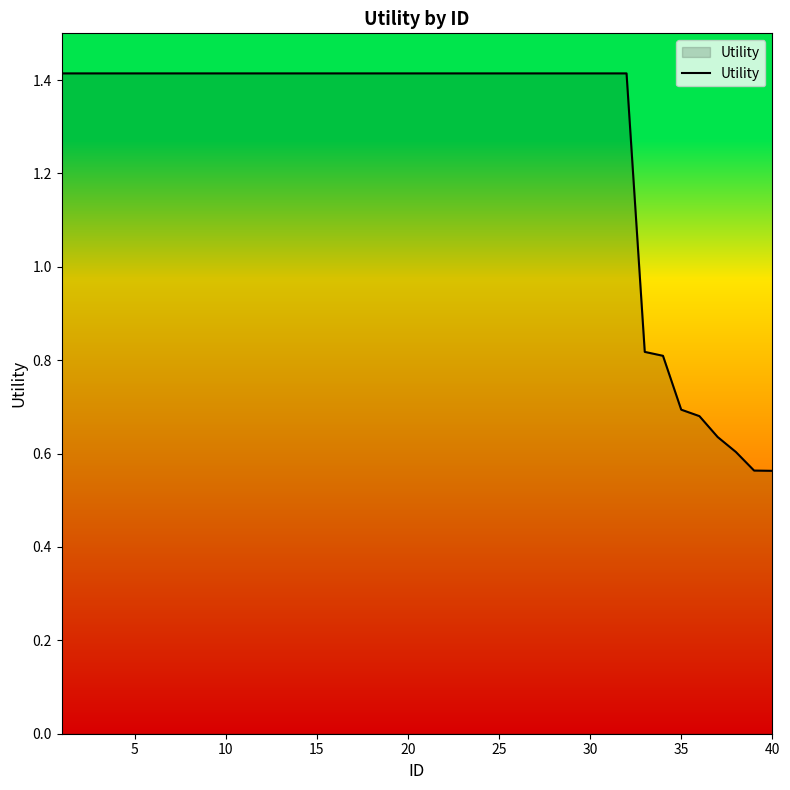

What is the difference between the maximum and minimum values?

0.9